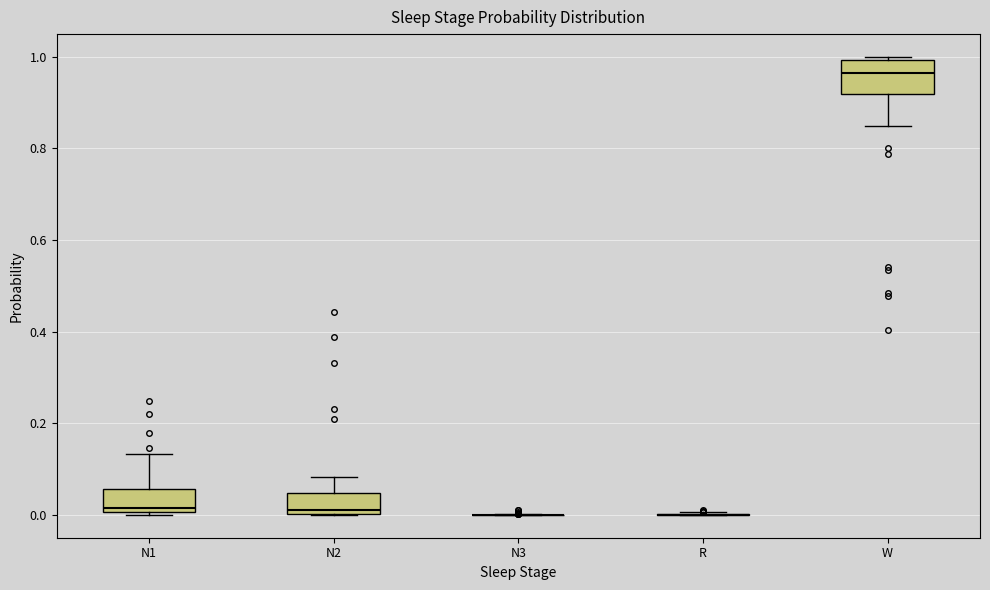

Comparing the boxes themselves (not the whiskers), which one is the tallest?

W